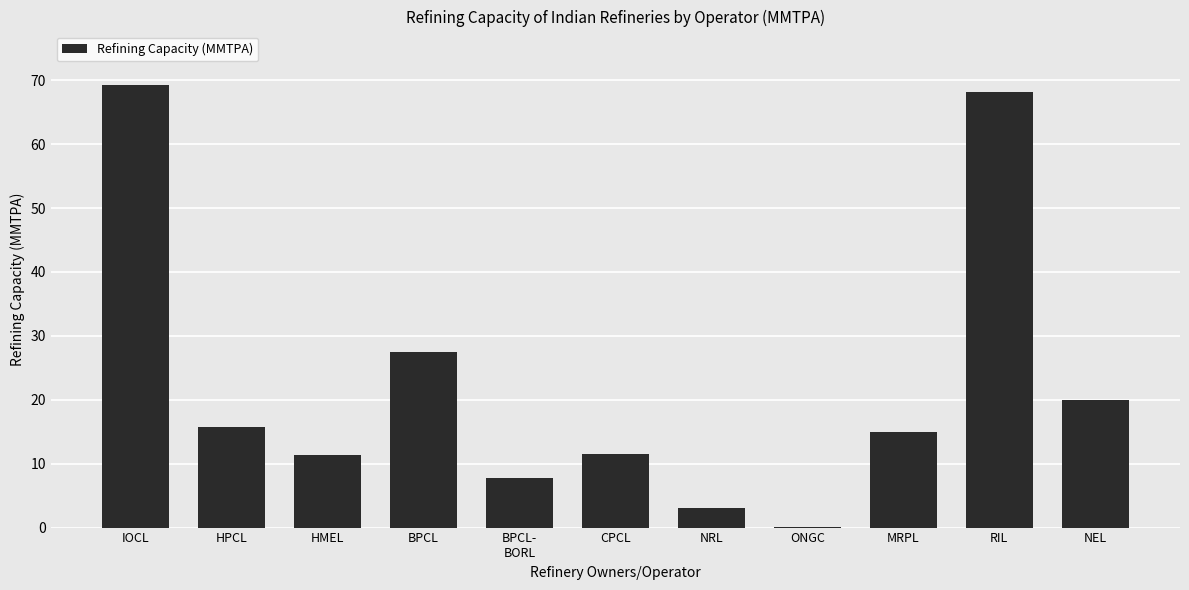

True or false: the data shows 15.8 at HPCL.

True